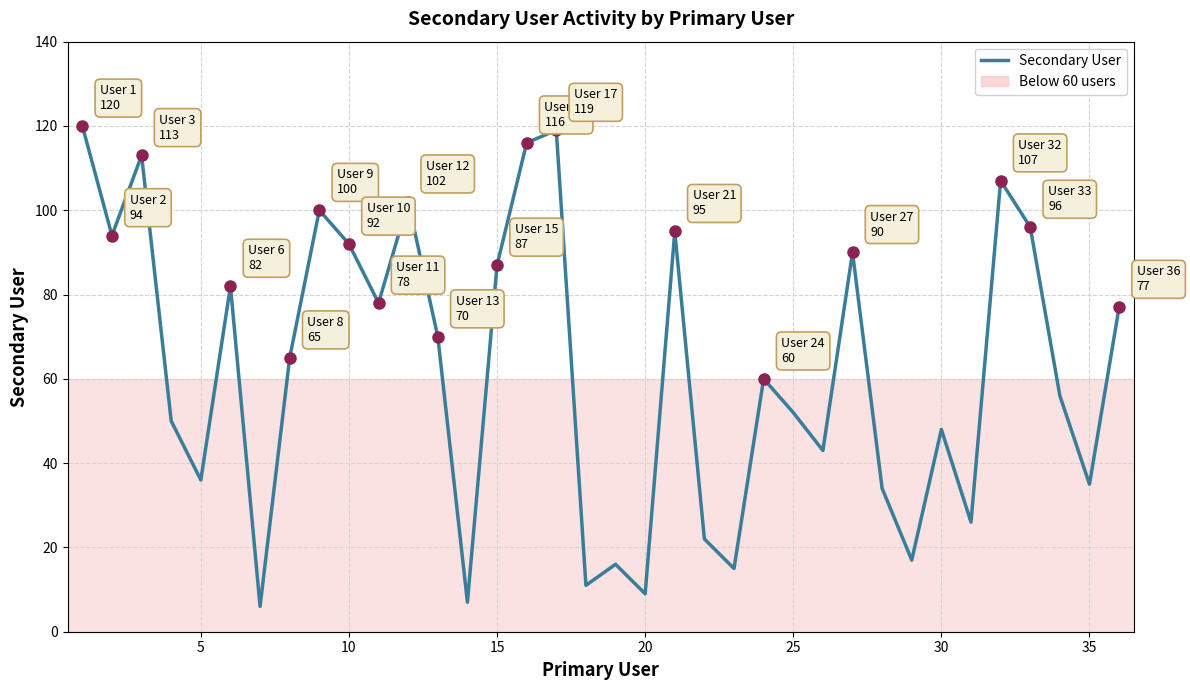

Is this an area chart (filled region under the line)?

No